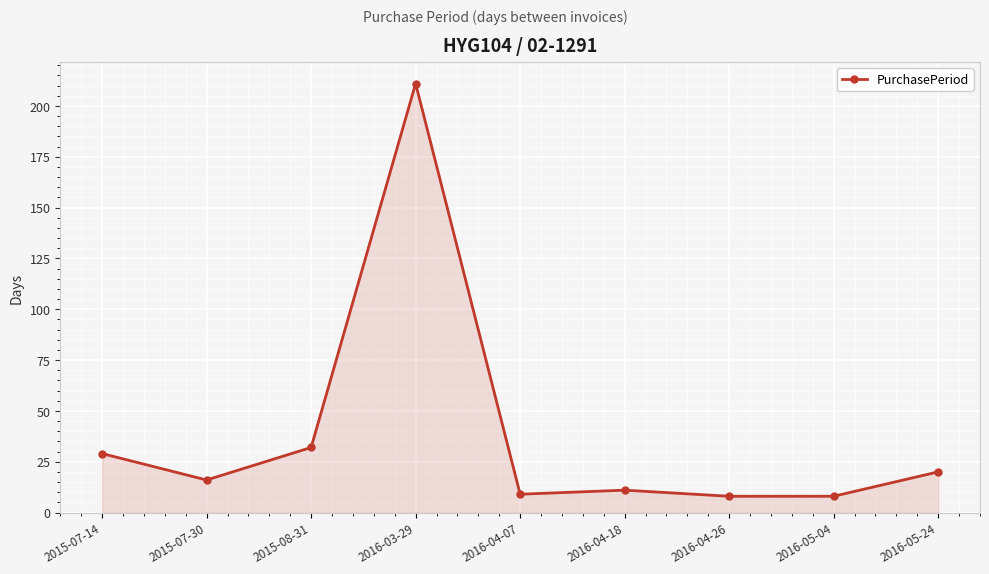

Between 2016-04-18 and 2016-05-04, which is larger?

2016-04-18